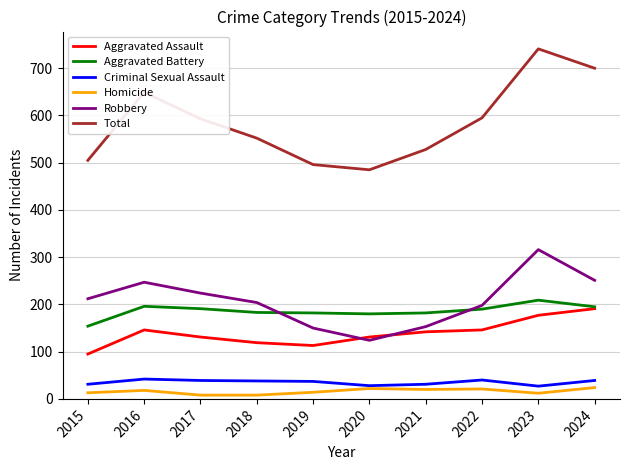

Is it true that Total equals 496 at 2019?

True